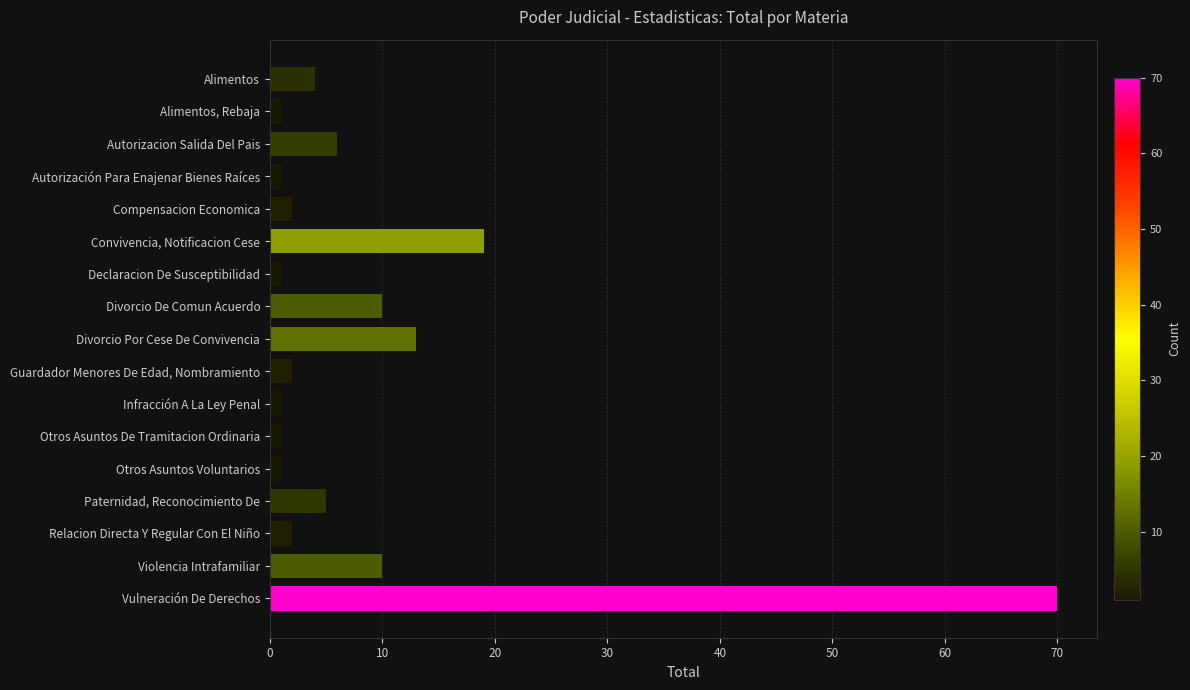

What is the label of the 3rd bar from the bottom?

Relacion Directa Y Regular Con El Niño